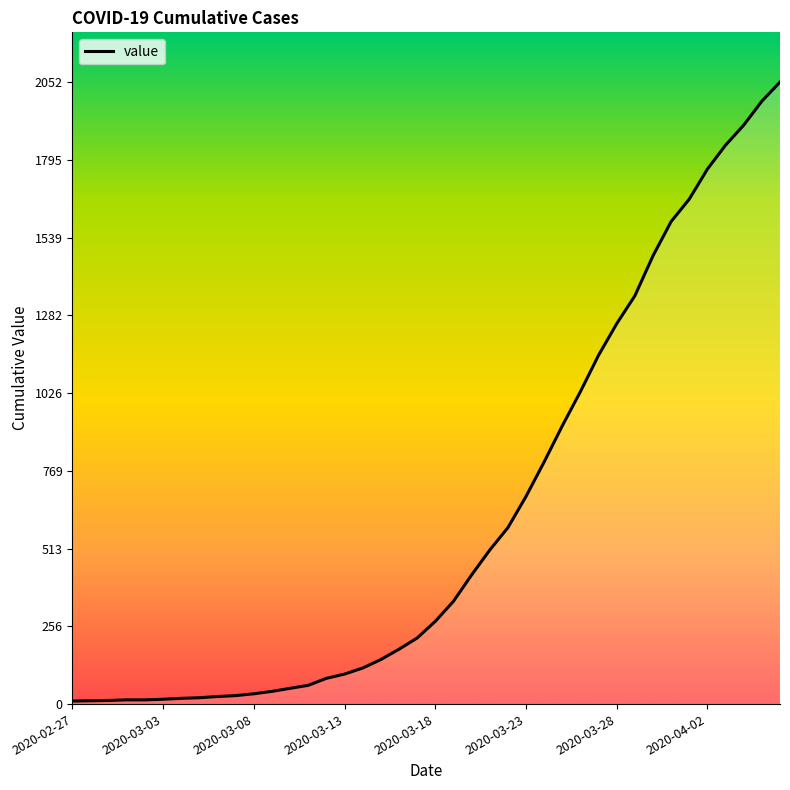

What is the difference between the maximum and second lowest values?

2041